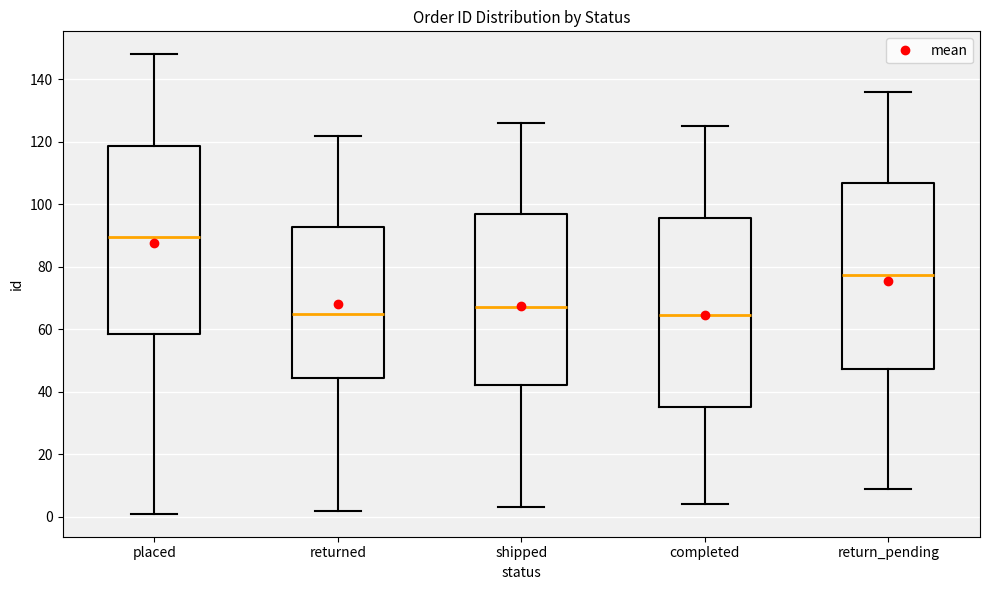

Where does the lower whisker of the box for completed end on the y-axis? The values are not printed on the chart, so give them approximately, as read against the axis.

4